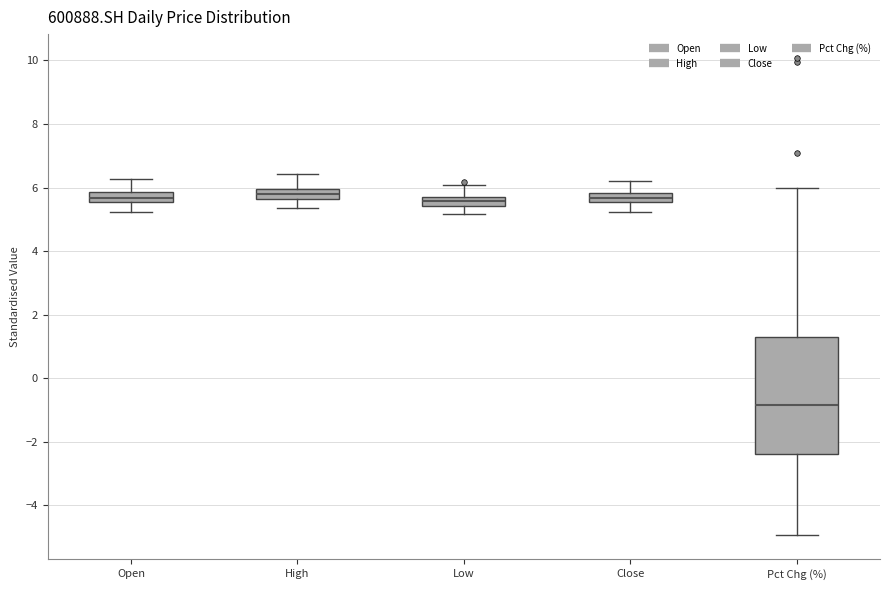

Where does the lower whisker of the box for Pct Chg (%) end on the y-axis? The values are not printed on the chart, so give them approximately, as read against the axis.

-5.0